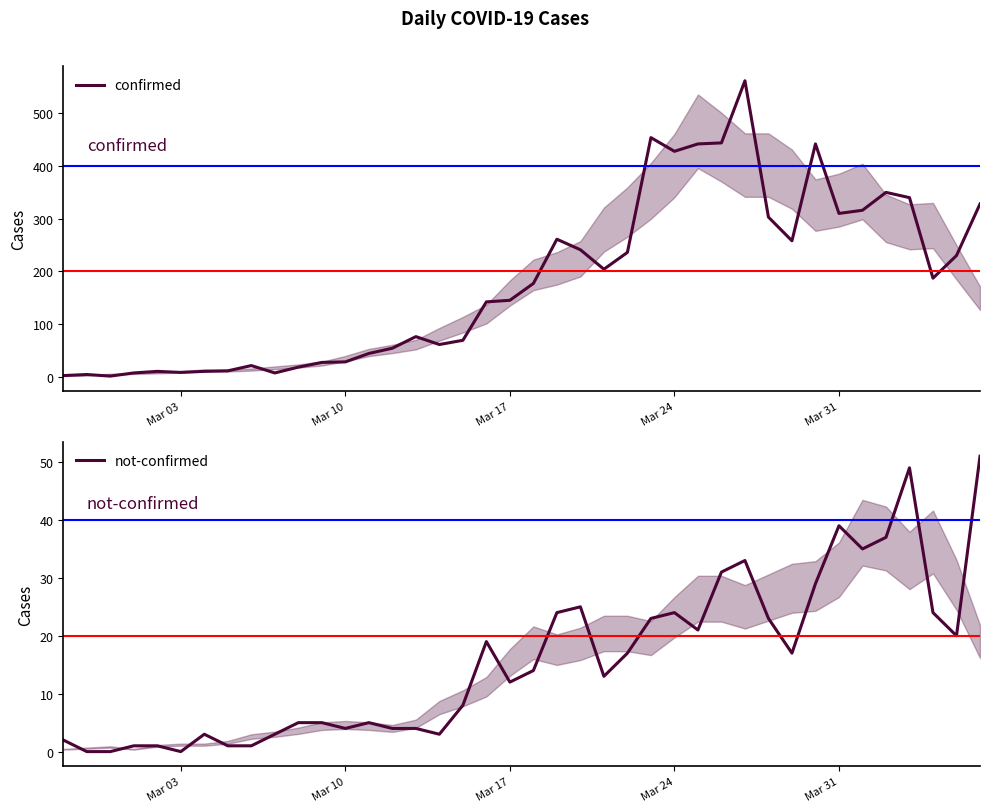

Is it true that not-confirmed equals 4 at Mar 10?

True